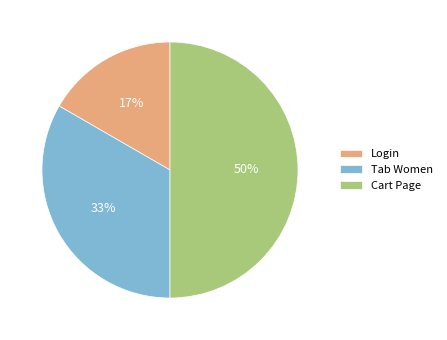

Which slice is the smallest?

Login